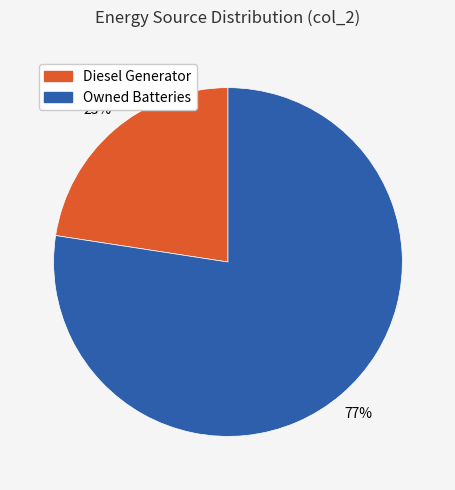

Is there any slice that represents more than half of the pie?

Yes